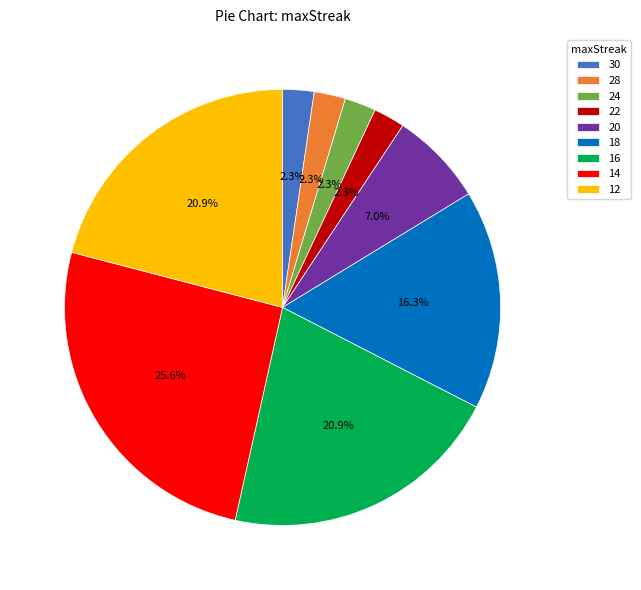

Count the number of slices in the pie.

9